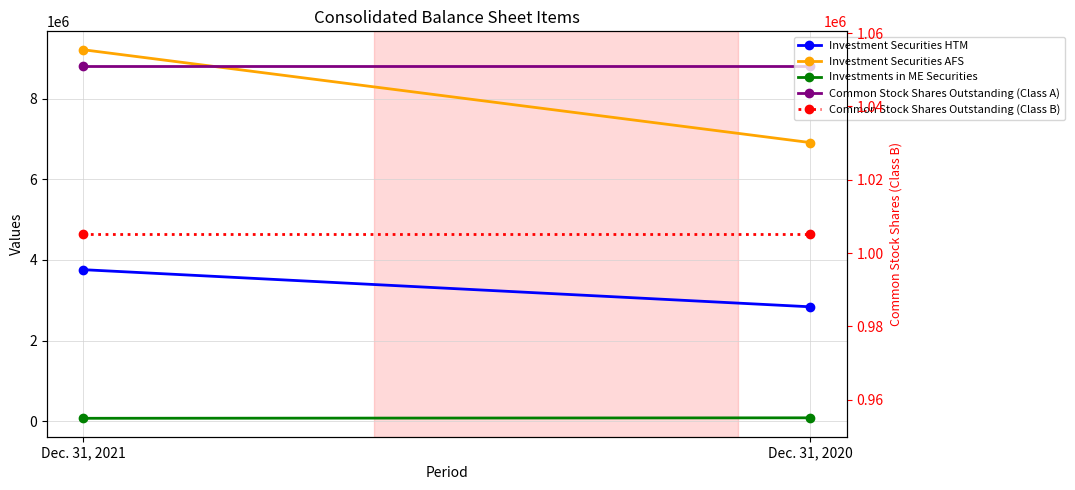

Read the Investments in ME Securities value at Dec. 31, 2020, to the nearest 50.

84850